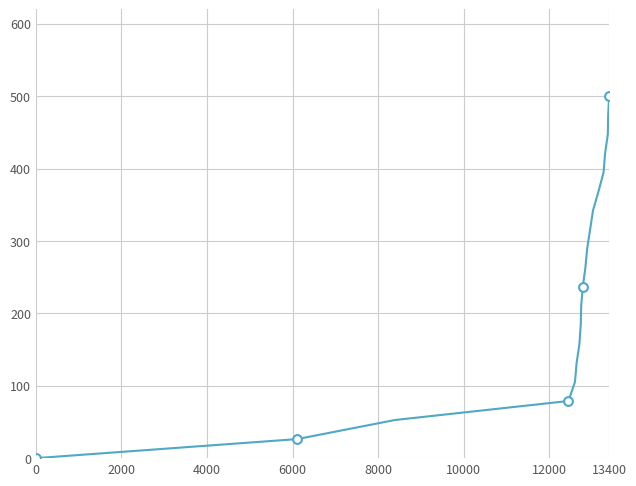

What is the difference between the maximum and minimum values?

500.0